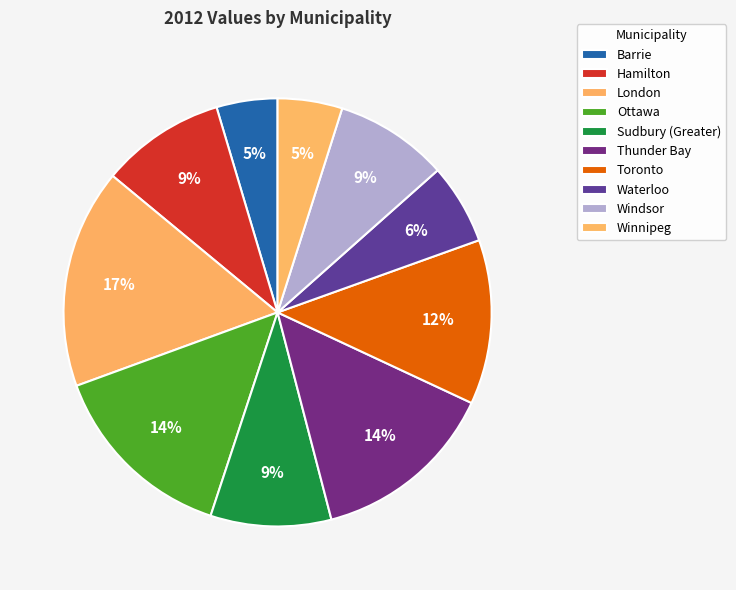

Which slice is the smallest?

Barrie